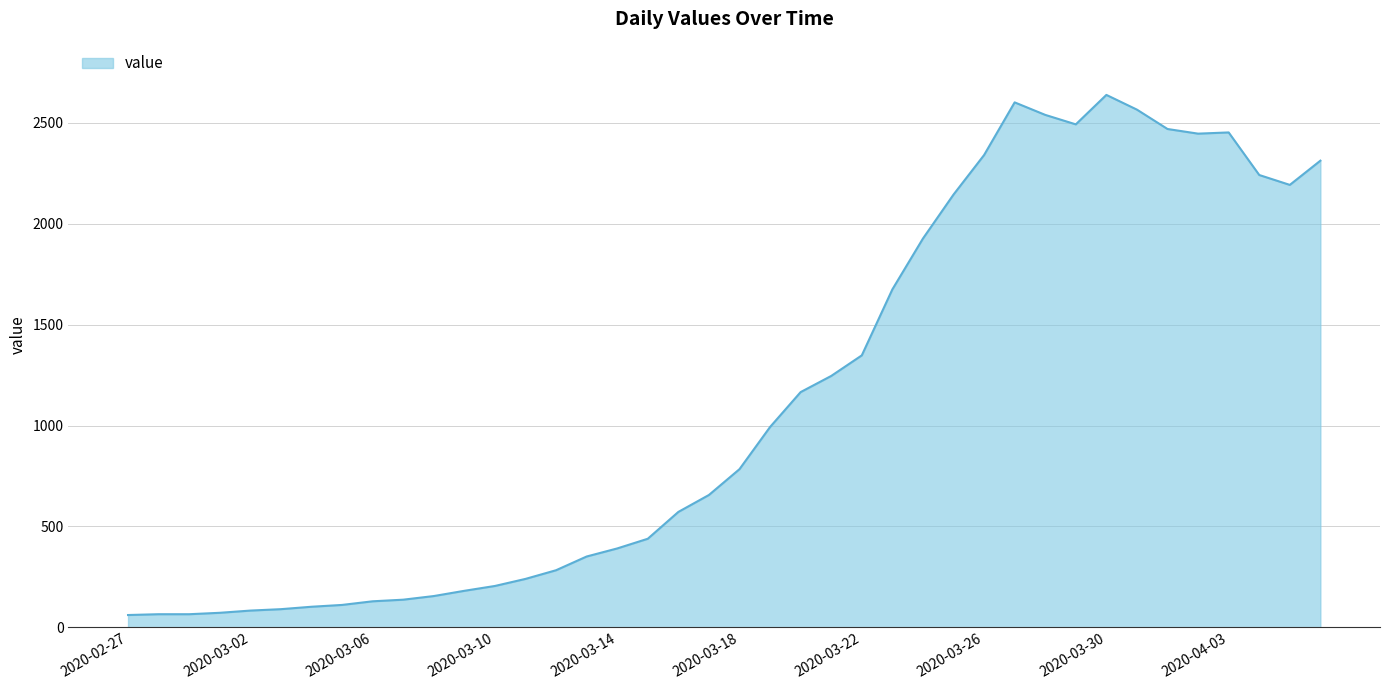

What is the greatest value displayed?

2639